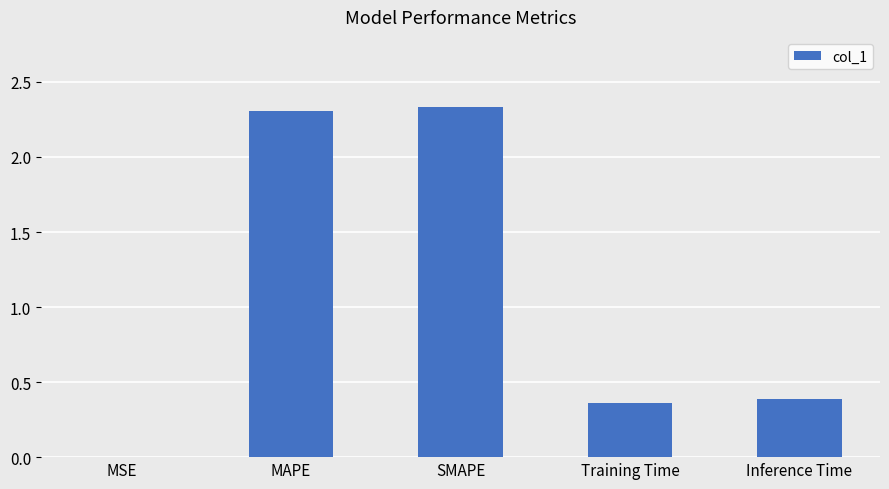

The value at Inference Time is 0.1. True or false?

False